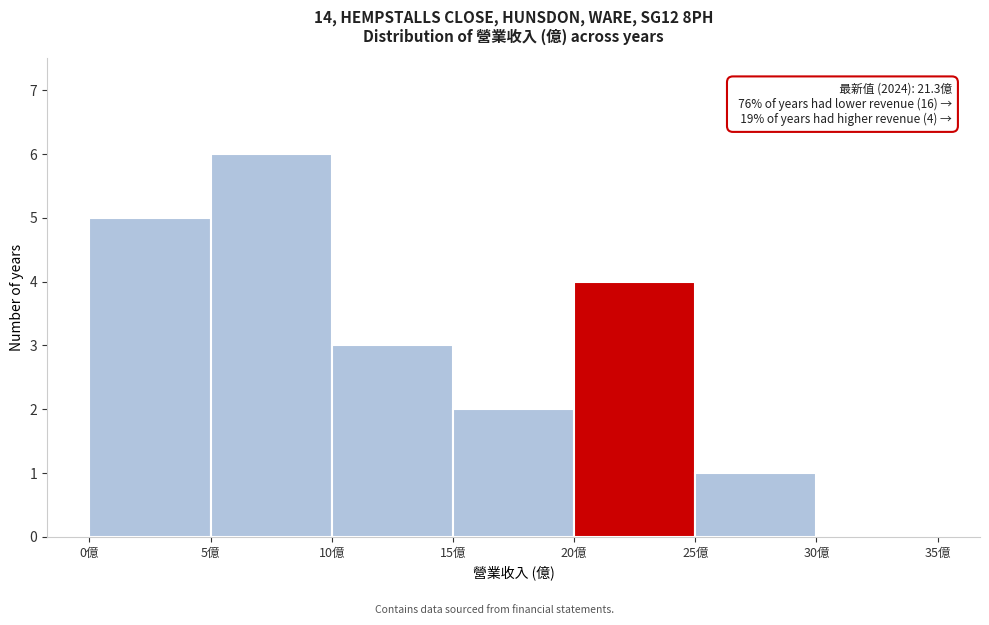

Over which range of the x-axis is the bar tallest?

5 to 10